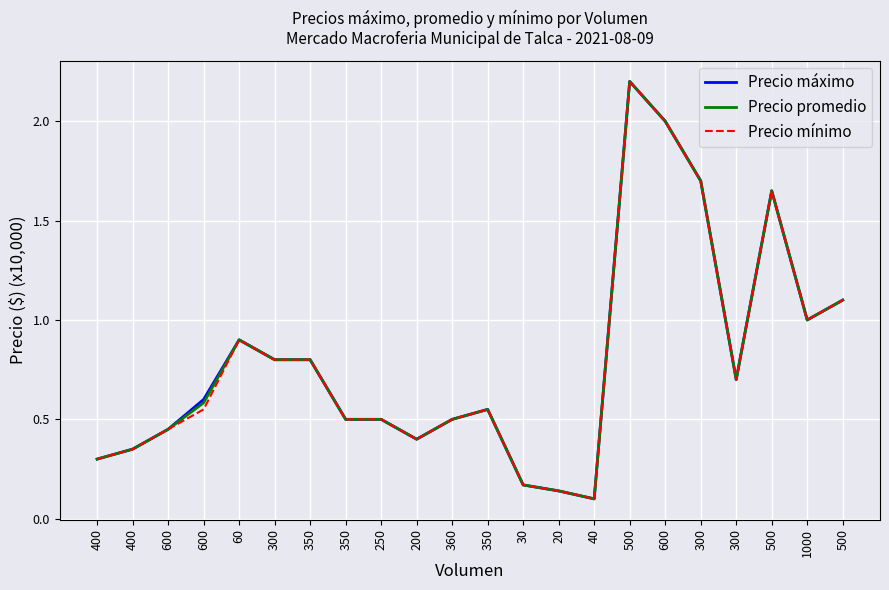

Reading right to left, extract all data points from this chart.

Precio máximo: 1.1	1.0	1.6	0.7	1.7	2.0	2.2	0.1	0.1	0.2	0.6	0.5	0.4	0.5	0.5	0.8	0.8	0.9	0.6	0.5	0.3	0.3
Precio promedio: 1.1	1.0	1.6	0.7	1.7	2.0	2.2	0.1	0.1	0.2	0.6	0.5	0.4	0.5	0.5	0.8	0.8	0.9	0.6	0.5	0.3	0.3
Precio mínimo: 1.1	1.0	1.6	0.7	1.7	2.0	2.2	0.1	0.1	0.2	0.6	0.5	0.4	0.5	0.5	0.8	0.8	0.9	0.6	0.5	0.3	0.3